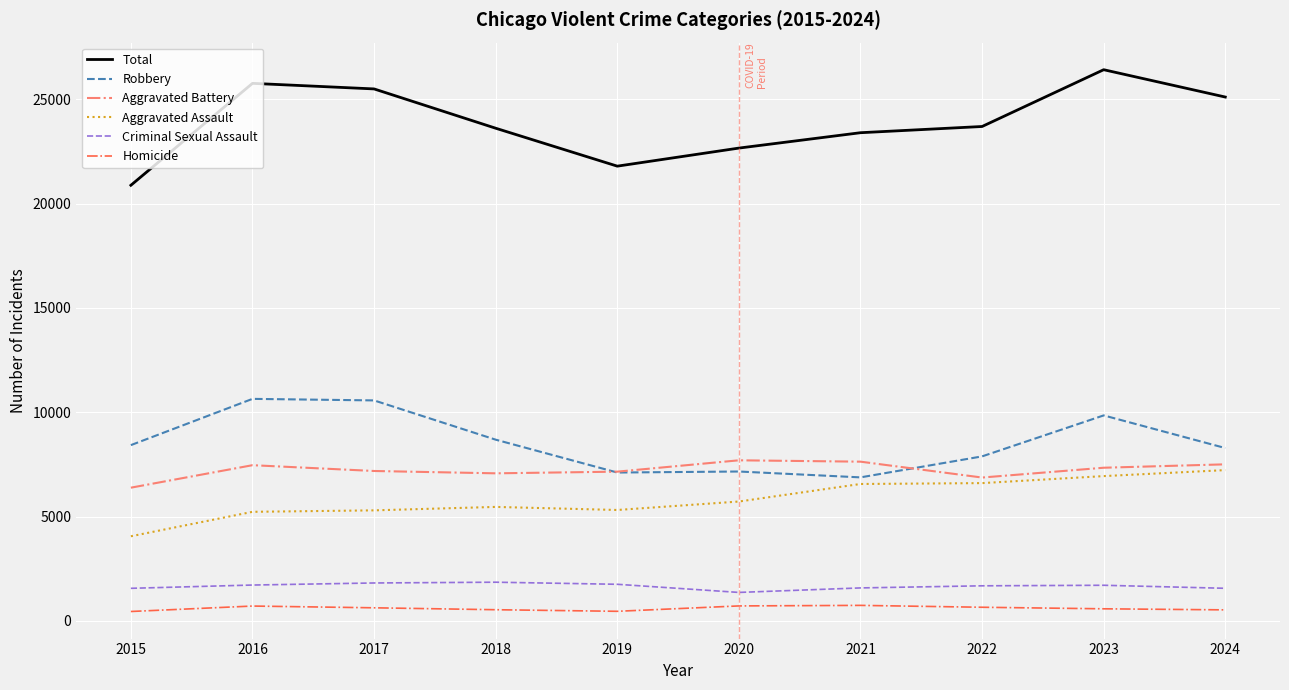

The value of Total at 2015 is 20882. True or false?

True